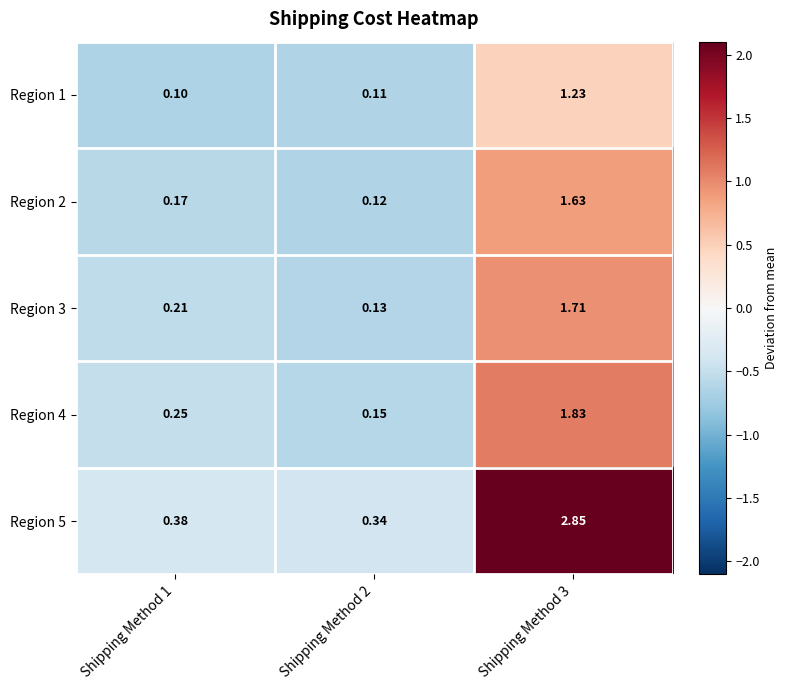

Count the number of data series in this chart.

5